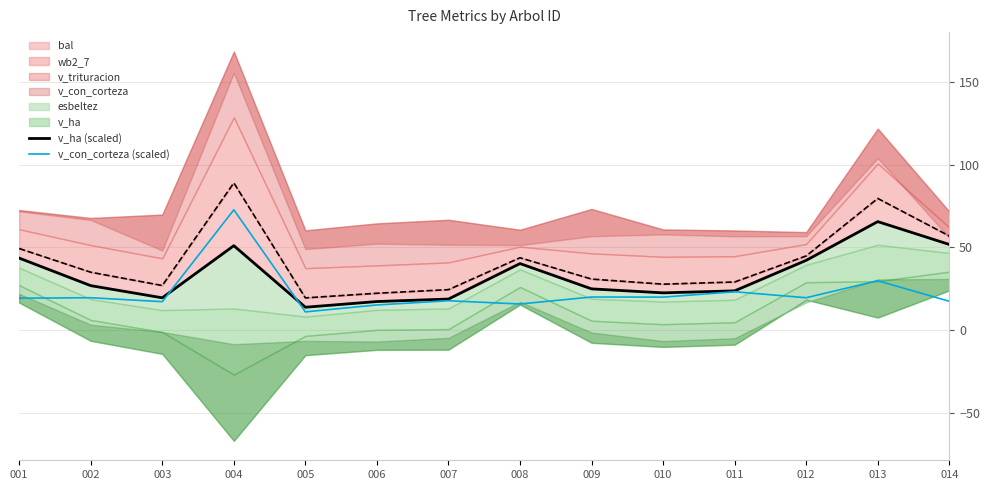

The value of v_ha (scaled) at 009 is 24.9. True or false?

True